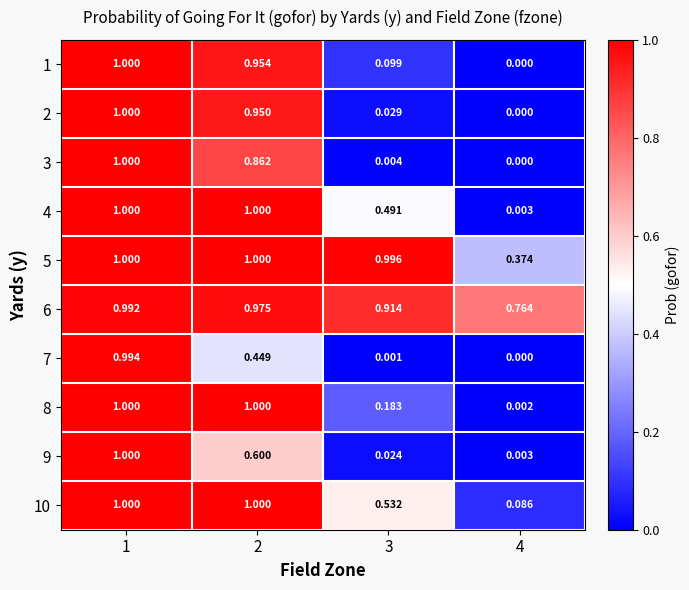

How many series are shown in this chart?

10